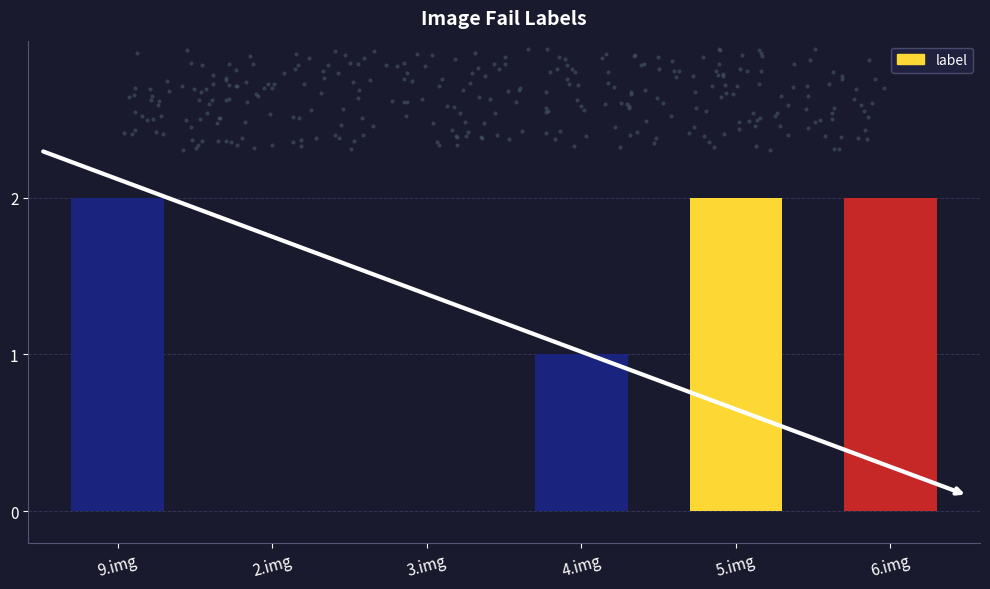

Which has a higher value, 2.img or 4.img?

4.img